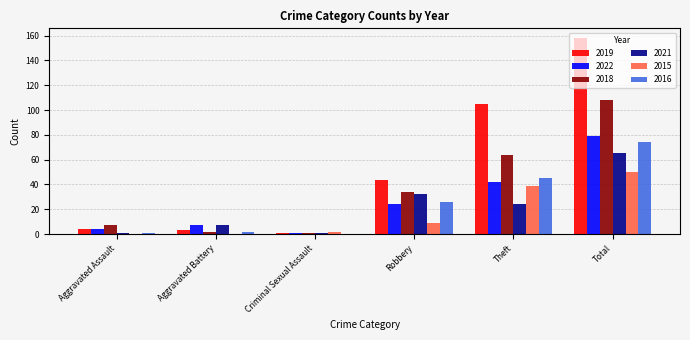

Is it true that 2022 equals 40 at Robbery?

False